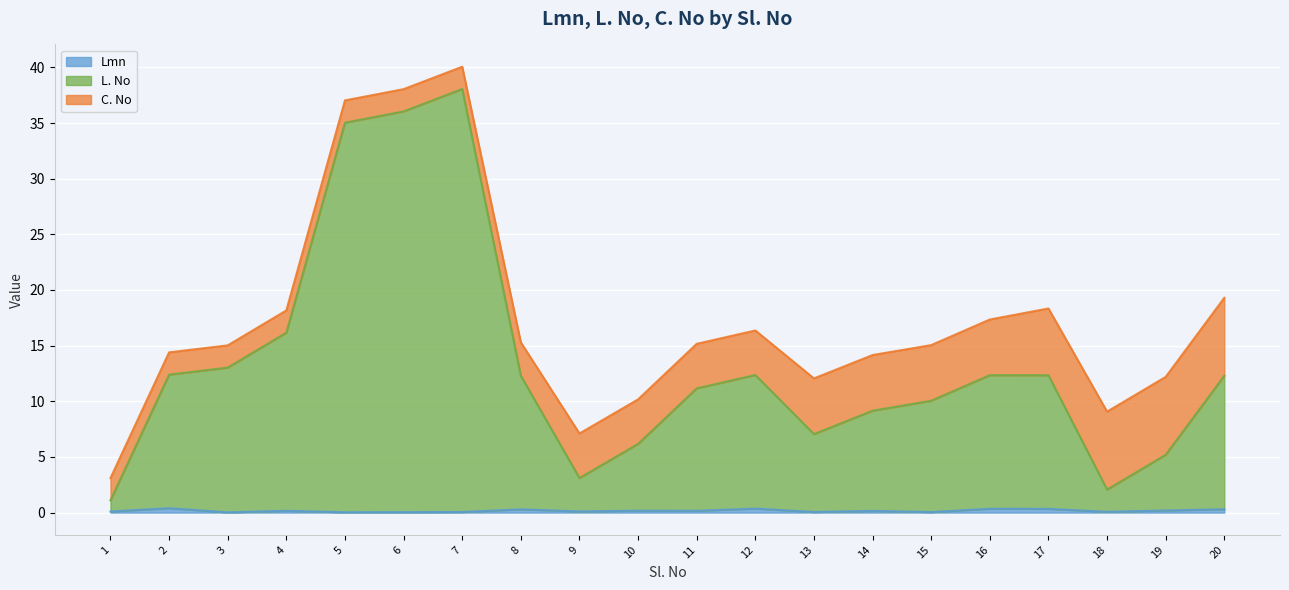

True or false: L. No and Lmn cross at least once.

False